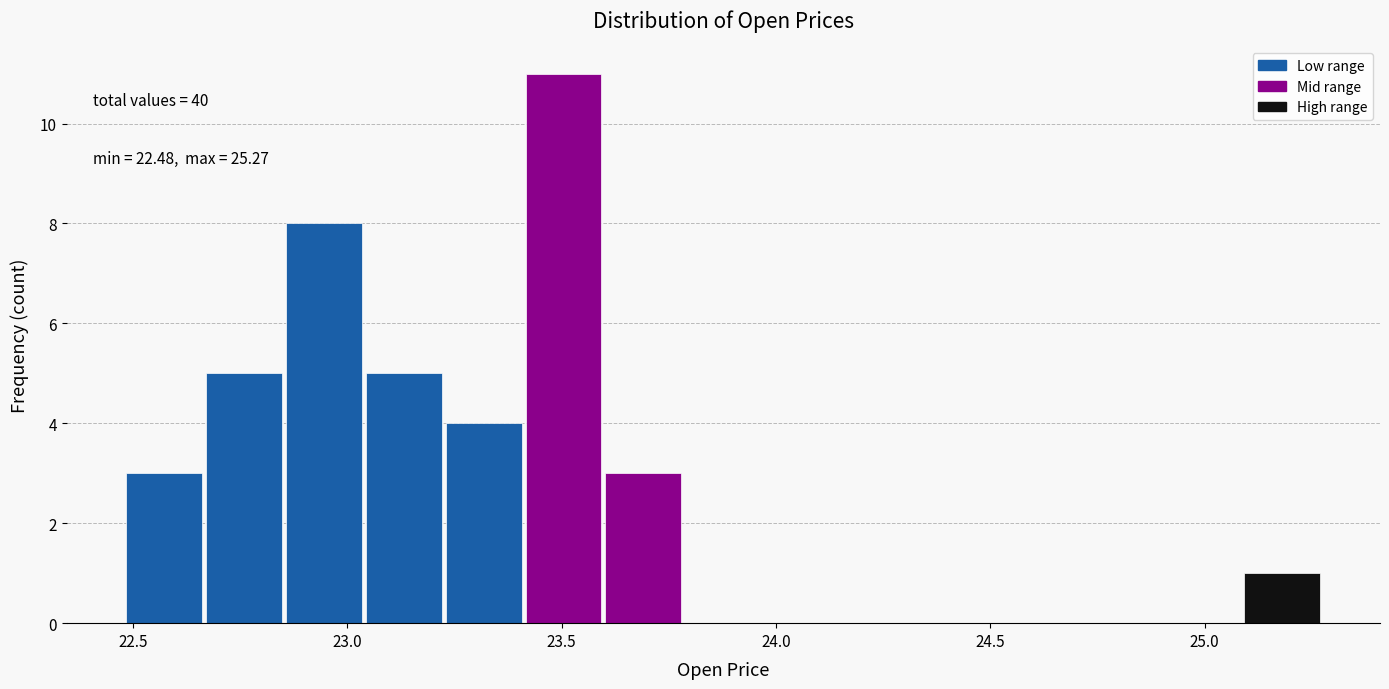

Around what value on the x-axis is the tallest bar? Give the approximate position of its centre, as read against the axis.

23.50